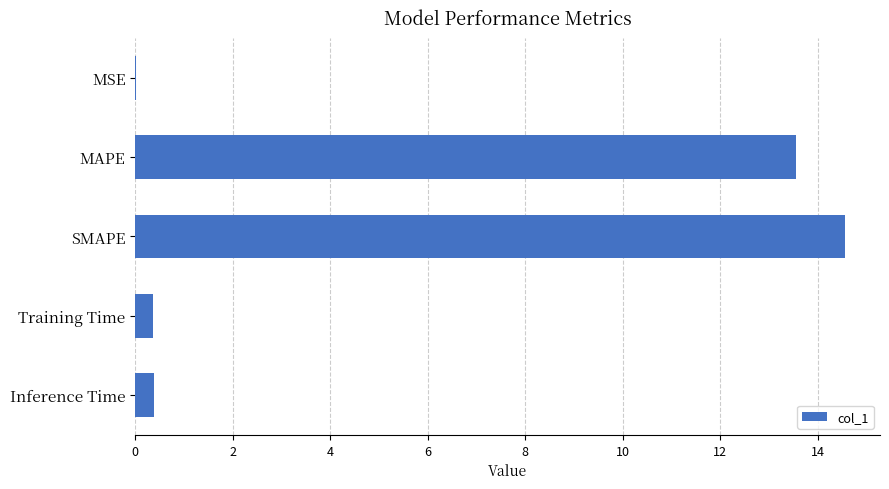

What is the maximum value shown in the chart?

14.6